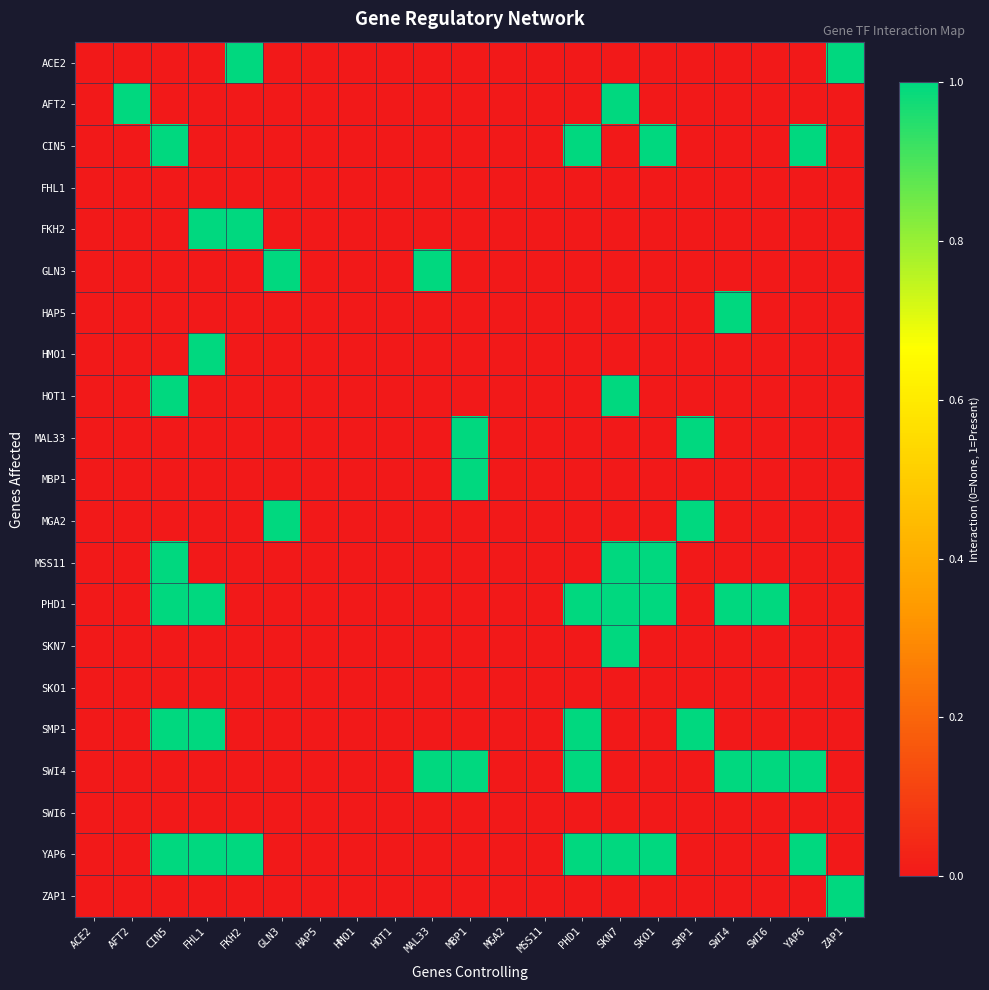

Reading left to right, transcribe all the data shown in this chart.

ACE2: ACE2=0	AFT2=0	CIN5=0	FHL1=0	FKH2=1	GLN3=0	HAP5=0	HMO1=0	HOT1=0	MAL33=0	MBP1=0	MGA2=0	MSS11=0	PHD1=0	SKN7=0	SKO1=0	SMP1=0	SWI4=0	SWI6=0	YAP6=0	ZAP1=1
AFT2: ACE2=0	AFT2=1	CIN5=0	FHL1=0	FKH2=0	GLN3=0	HAP5=0	HMO1=0	HOT1=0	MAL33=0	MBP1=0	MGA2=0	MSS11=0	PHD1=0	SKN7=1	SKO1=0	SMP1=0	SWI4=0	SWI6=0	YAP6=0	ZAP1=0
CIN5: ACE2=0	AFT2=0	CIN5=1	FHL1=0	FKH2=0	GLN3=0	HAP5=0	HMO1=0	HOT1=0	MAL33=0	MBP1=0	MGA2=0	MSS11=0	PHD1=1	SKN7=0	SKO1=1	SMP1=0	SWI4=0	SWI6=0	YAP6=1	ZAP1=0
FHL1: ACE2=0	AFT2=0	CIN5=0	FHL1=0	FKH2=0	GLN3=0	HAP5=0	HMO1=0	HOT1=0	MAL33=0	MBP1=0	MGA2=0	MSS11=0	PHD1=0	SKN7=0	SKO1=0	SMP1=0	SWI4=0	SWI6=0	YAP6=0	ZAP1=0
FKH2: ACE2=0	AFT2=0	CIN5=0	FHL1=1	FKH2=1	GLN3=0	HAP5=0	HMO1=0	HOT1=0	MAL33=0	MBP1=0	MGA2=0	MSS11=0	PHD1=0	SKN7=0	SKO1=0	SMP1=0	SWI4=0	SWI6=0	YAP6=0	ZAP1=0
GLN3: ACE2=0	AFT2=0	CIN5=0	FHL1=0	FKH2=0	GLN3=1	HAP5=0	HMO1=0	HOT1=0	MAL33=1	MBP1=0	MGA2=0	MSS11=0	PHD1=0	SKN7=0	SKO1=0	SMP1=0	SWI4=0	SWI6=0	YAP6=0	ZAP1=0
HAP5: ACE2=0	AFT2=0	CIN5=0	FHL1=0	FKH2=0	GLN3=0	HAP5=0	HMO1=0	HOT1=0	MAL33=0	MBP1=0	MGA2=0	MSS11=0	PHD1=0	SKN7=0	SKO1=0	SMP1=0	SWI4=1	SWI6=0	YAP6=0	ZAP1=0
HMO1: ACE2=0	AFT2=0	CIN5=0	FHL1=1	FKH2=0	GLN3=0	HAP5=0	HMO1=0	HOT1=0	MAL33=0	MBP1=0	MGA2=0	MSS11=0	PHD1=0	SKN7=0	SKO1=0	SMP1=0	SWI4=0	SWI6=0	YAP6=0	ZAP1=0
HOT1: ACE2=0	AFT2=0	CIN5=1	FHL1=0	FKH2=0	GLN3=0	HAP5=0	HMO1=0	HOT1=0	MAL33=0	MBP1=0	MGA2=0	MSS11=0	PHD1=0	SKN7=1	SKO1=0	SMP1=0	SWI4=0	SWI6=0	YAP6=0	ZAP1=0
MAL33: ACE2=0	AFT2=0	CIN5=0	FHL1=0	FKH2=0	GLN3=0	HAP5=0	HMO1=0	HOT1=0	MAL33=0	MBP1=1	MGA2=0	MSS11=0	PHD1=0	SKN7=0	SKO1=0	SMP1=1	SWI4=0	SWI6=0	YAP6=0	ZAP1=0
MBP1: ACE2=0	AFT2=0	CIN5=0	FHL1=0	FKH2=0	GLN3=0	HAP5=0	HMO1=0	HOT1=0	MAL33=0	MBP1=1	MGA2=0	MSS11=0	PHD1=0	SKN7=0	SKO1=0	SMP1=0	SWI4=0	SWI6=0	YAP6=0	ZAP1=0
MGA2: ACE2=0	AFT2=0	CIN5=0	FHL1=0	FKH2=0	GLN3=1	HAP5=0	HMO1=0	HOT1=0	MAL33=0	MBP1=0	MGA2=0	MSS11=0	PHD1=0	SKN7=0	SKO1=0	SMP1=1	SWI4=0	SWI6=0	YAP6=0	ZAP1=0
MSS11: ACE2=0	AFT2=0	CIN5=1	FHL1=0	FKH2=0	GLN3=0	HAP5=0	HMO1=0	HOT1=0	MAL33=0	MBP1=0	MGA2=0	MSS11=0	PHD1=0	SKN7=1	SKO1=1	SMP1=0	SWI4=0	SWI6=0	YAP6=0	ZAP1=0
PHD1: ACE2=0	AFT2=0	CIN5=1	FHL1=1	FKH2=0	GLN3=0	HAP5=0	HMO1=0	HOT1=0	MAL33=0	MBP1=0	MGA2=0	MSS11=0	PHD1=1	SKN7=1	SKO1=1	SMP1=0	SWI4=1	SWI6=1	YAP6=0	ZAP1=0
SKN7: ACE2=0	AFT2=0	CIN5=0	FHL1=0	FKH2=0	GLN3=0	HAP5=0	HMO1=0	HOT1=0	MAL33=0	MBP1=0	MGA2=0	MSS11=0	PHD1=0	SKN7=1	SKO1=0	SMP1=0	SWI4=0	SWI6=0	YAP6=0	ZAP1=0
SKO1: ACE2=0	AFT2=0	CIN5=0	FHL1=0	FKH2=0	GLN3=0	HAP5=0	HMO1=0	HOT1=0	MAL33=0	MBP1=0	MGA2=0	MSS11=0	PHD1=0	SKN7=0	SKO1=0	SMP1=0	SWI4=0	SWI6=0	YAP6=0	ZAP1=0
SMP1: ACE2=0	AFT2=0	CIN5=1	FHL1=1	FKH2=0	GLN3=0	HAP5=0	HMO1=0	HOT1=0	MAL33=0	MBP1=0	MGA2=0	MSS11=0	PHD1=1	SKN7=0	SKO1=0	SMP1=1	SWI4=0	SWI6=0	YAP6=0	ZAP1=0
SWI4: ACE2=0	AFT2=0	CIN5=0	FHL1=0	FKH2=0	GLN3=0	HAP5=0	HMO1=0	HOT1=0	MAL33=1	MBP1=1	MGA2=0	MSS11=0	PHD1=1	SKN7=0	SKO1=0	SMP1=0	SWI4=1	SWI6=1	YAP6=1	ZAP1=0
SWI6: ACE2=0	AFT2=0	CIN5=0	FHL1=0	FKH2=0	GLN3=0	HAP5=0	HMO1=0	HOT1=0	MAL33=0	MBP1=0	MGA2=0	MSS11=0	PHD1=0	SKN7=0	SKO1=0	SMP1=0	SWI4=0	SWI6=0	YAP6=0	ZAP1=0
YAP6: ACE2=0	AFT2=0	CIN5=1	FHL1=1	FKH2=1	GLN3=0	HAP5=0	HMO1=0	HOT1=0	MAL33=0	MBP1=0	MGA2=0	MSS11=0	PHD1=1	SKN7=1	SKO1=1	SMP1=0	SWI4=0	SWI6=0	YAP6=1	ZAP1=0
ZAP1: ACE2=0	AFT2=0	CIN5=0	FHL1=0	FKH2=0	GLN3=0	HAP5=0	HMO1=0	HOT1=0	MAL33=0	MBP1=0	MGA2=0	MSS11=0	PHD1=0	SKN7=0	SKO1=0	SMP1=0	SWI4=0	SWI6=0	YAP6=0	ZAP1=1